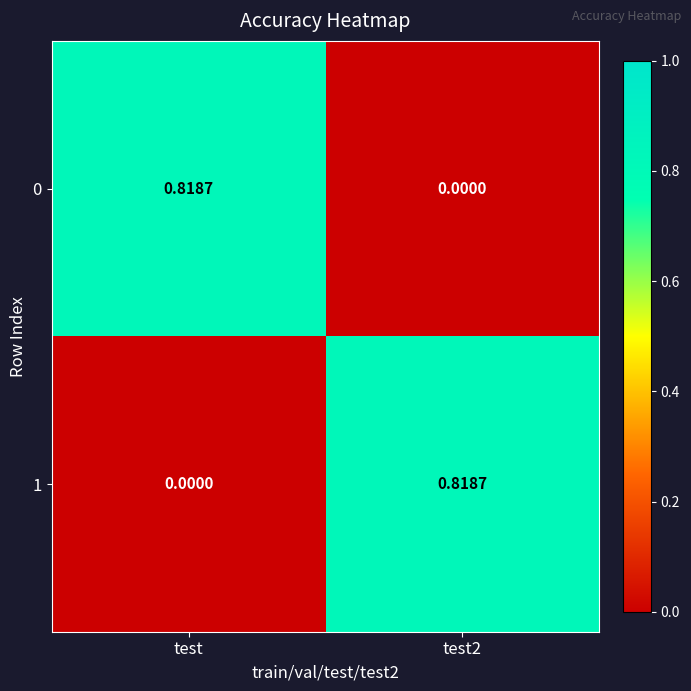

How many distinct data groups are displayed?

2